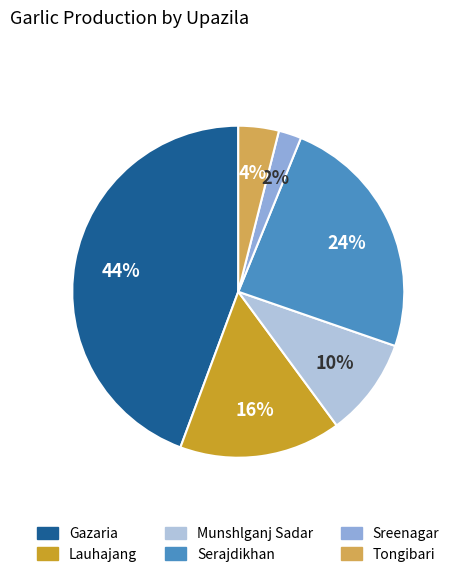

Rank the categories by value from lowest to highest.

Sreenagar, Tongibari, Munshlganj Sadar, Lauhajang, Serajdikhan, Gazaria